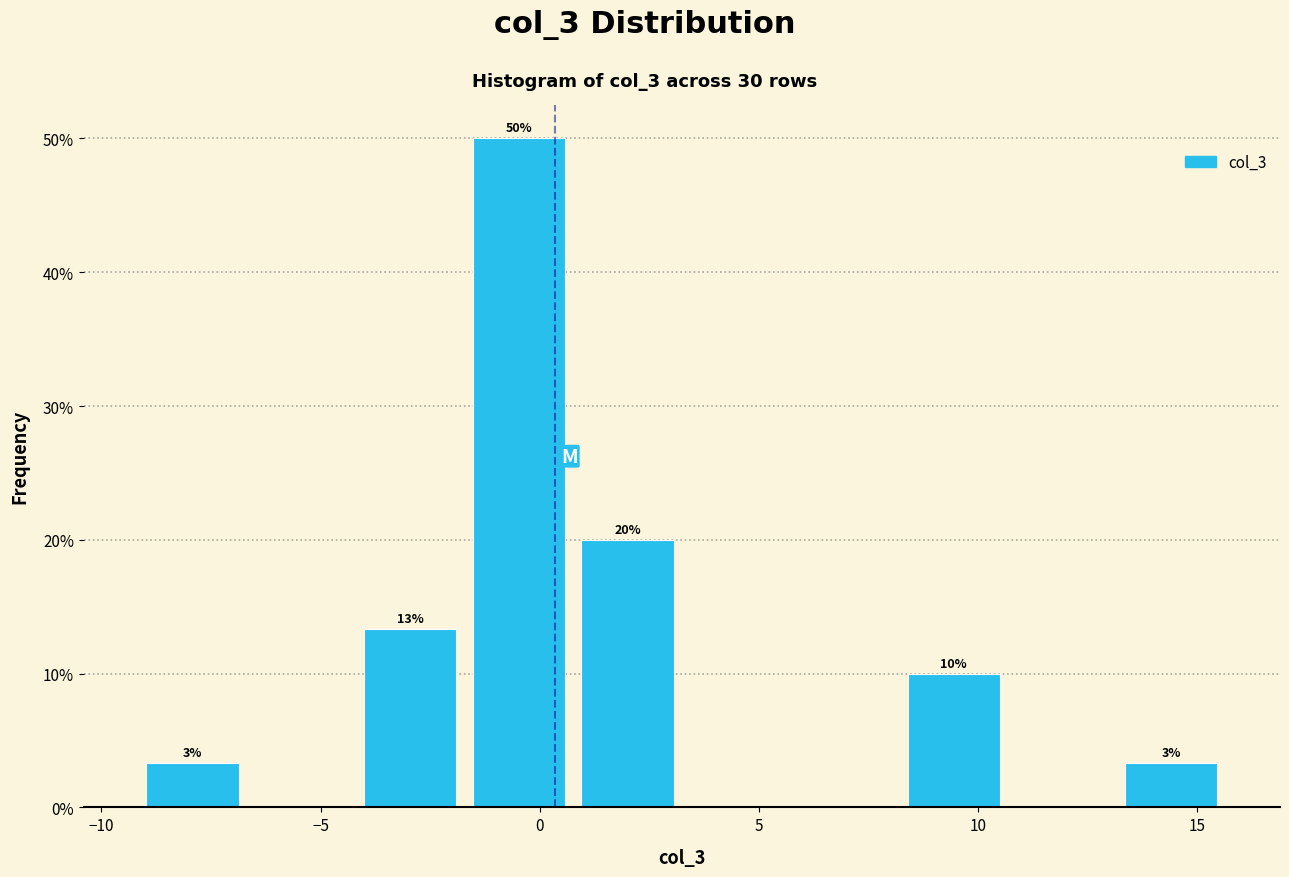

Over which range of the x-axis is the bar tallest?

-1.5 to 1.0